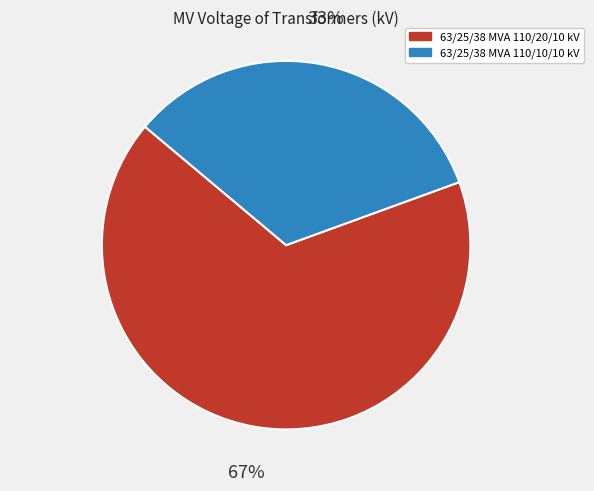

Combined, do 63/25/38 MVA 110/20/10 kV and 63/25/38 MVA 110/10/10 kV account for over 50%?

Yes